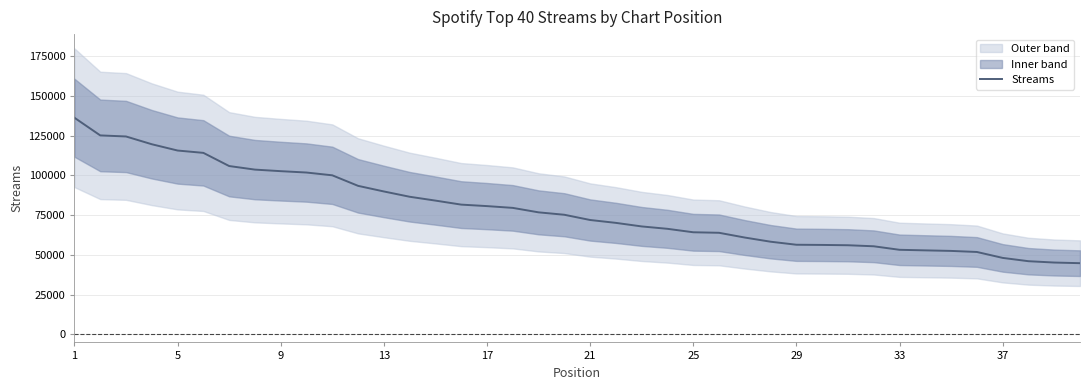

What is the highest value of the Streams series?

136301